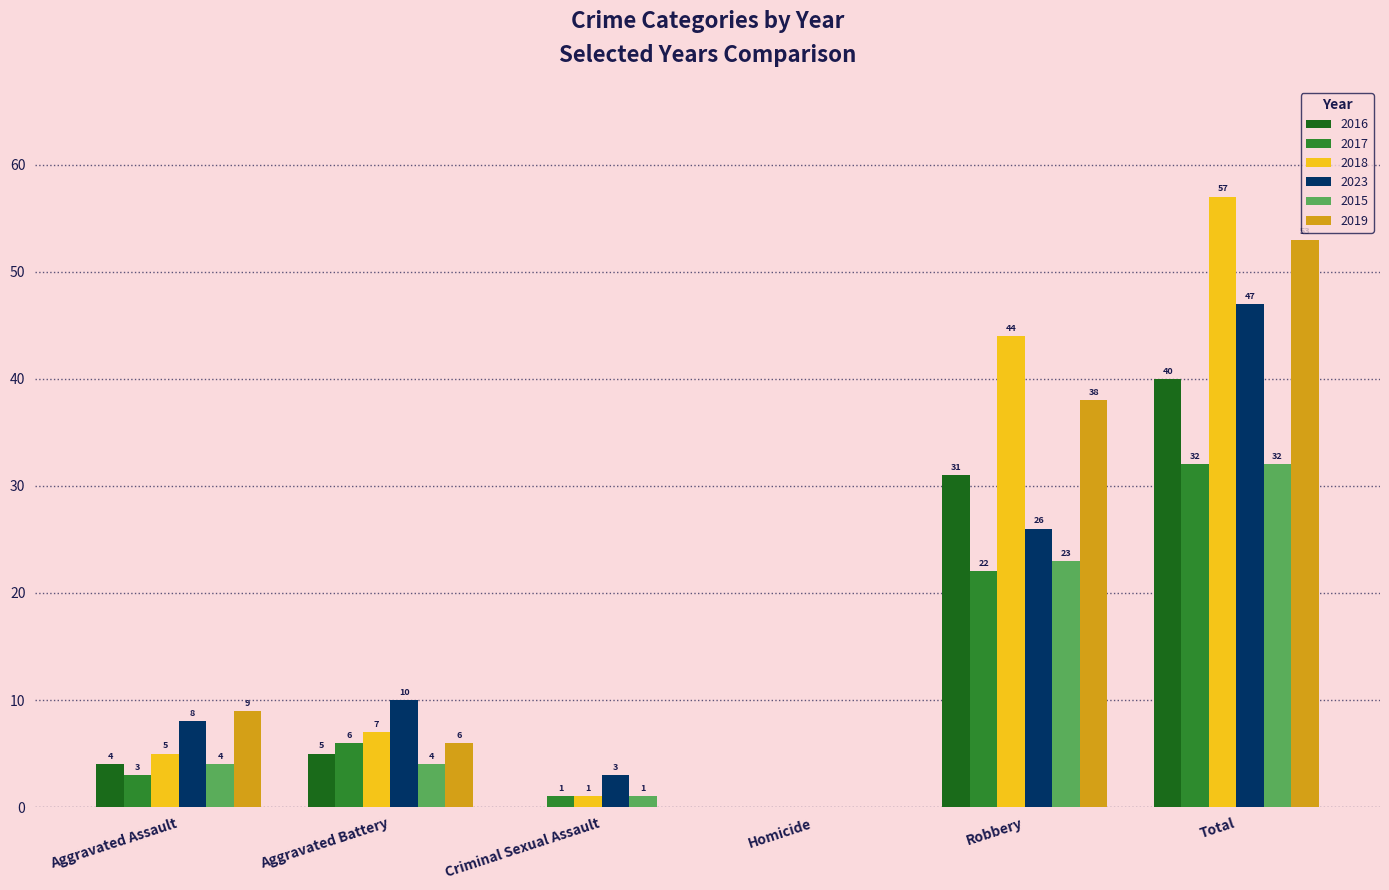

What is the difference between the 2023 values at Aggravated Assault and Total?

39